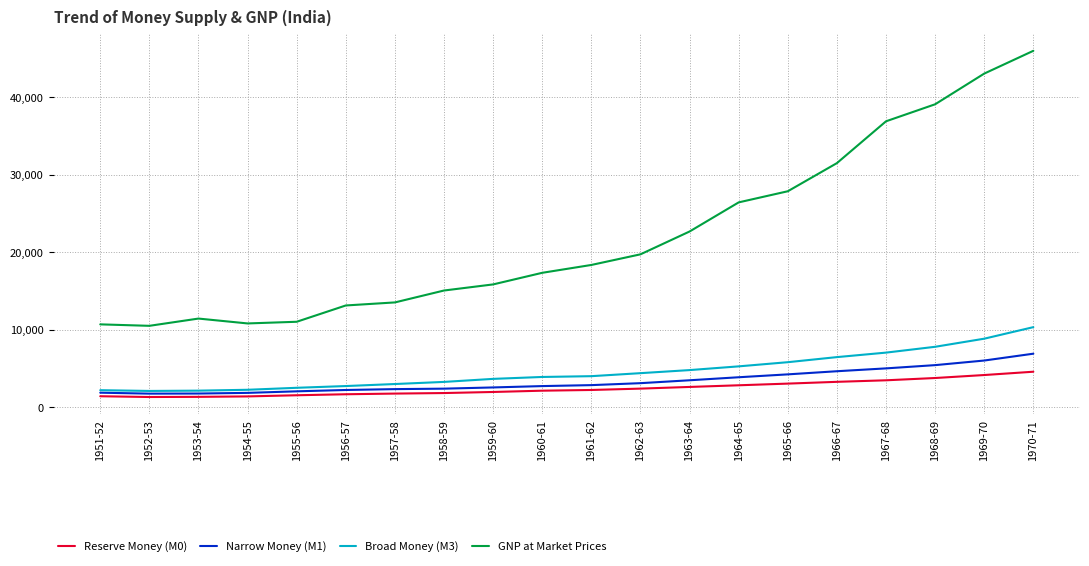

List the series in order of their peak value, lowest first.

Reserve Money (M0), Narrow Money (M1), Broad Money (M3), GNP at Market Prices